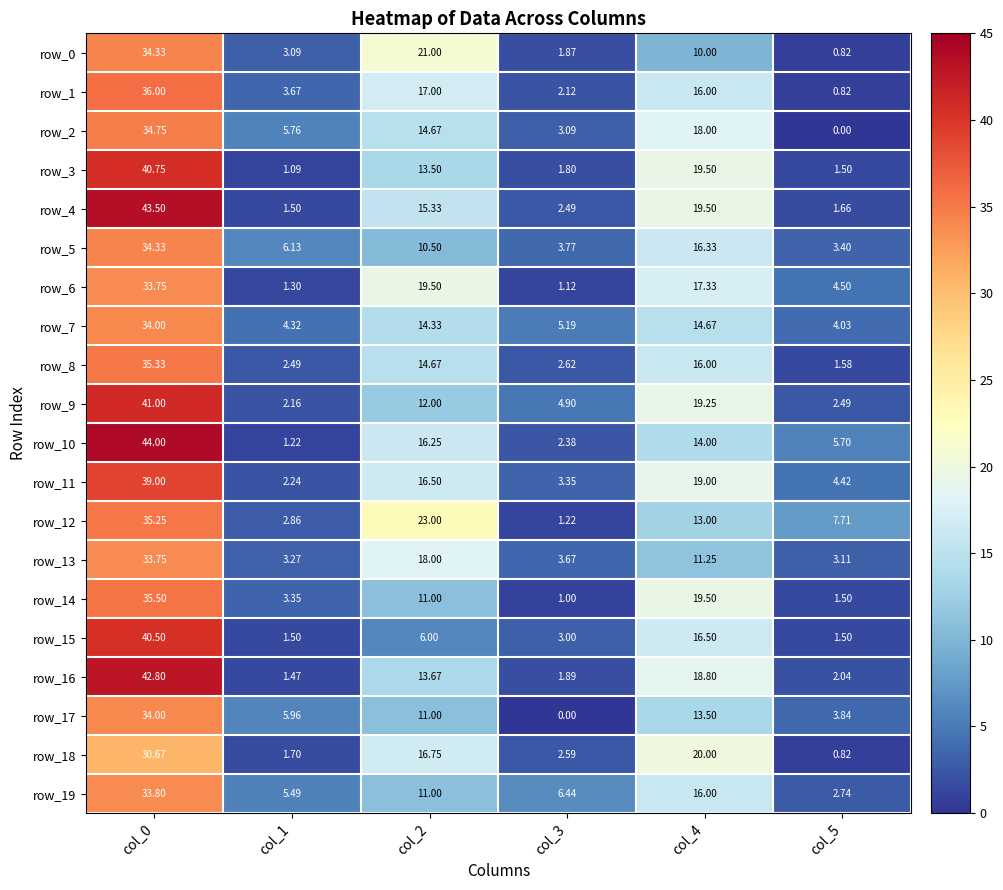

The value of row_18 at col_1 is 2.9. True or false?

False